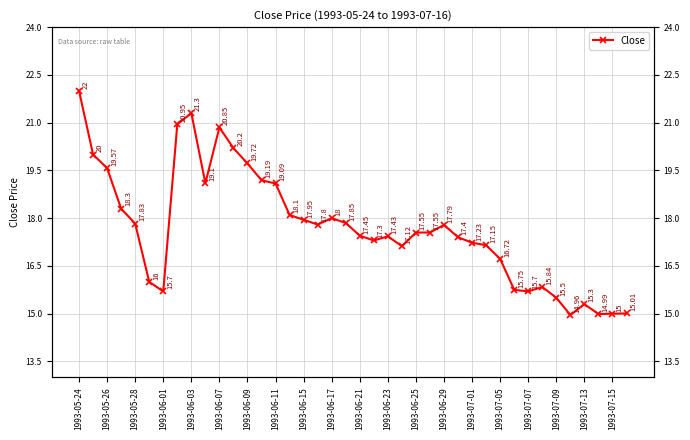

Approximately how many times larger is the value at 1993-07-01 compared to 1993-05-26?

0.9